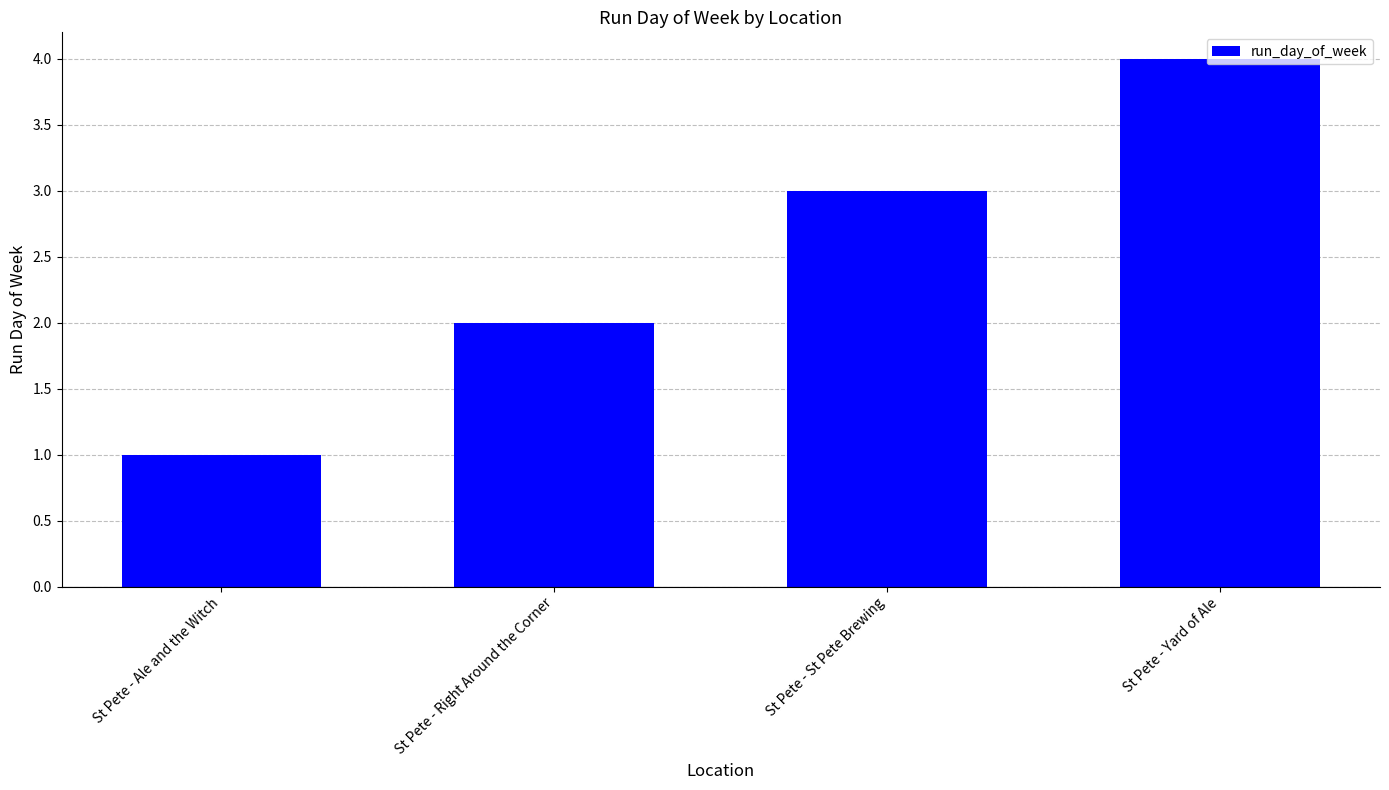

What is the difference between the second highest and second lowest values?

1